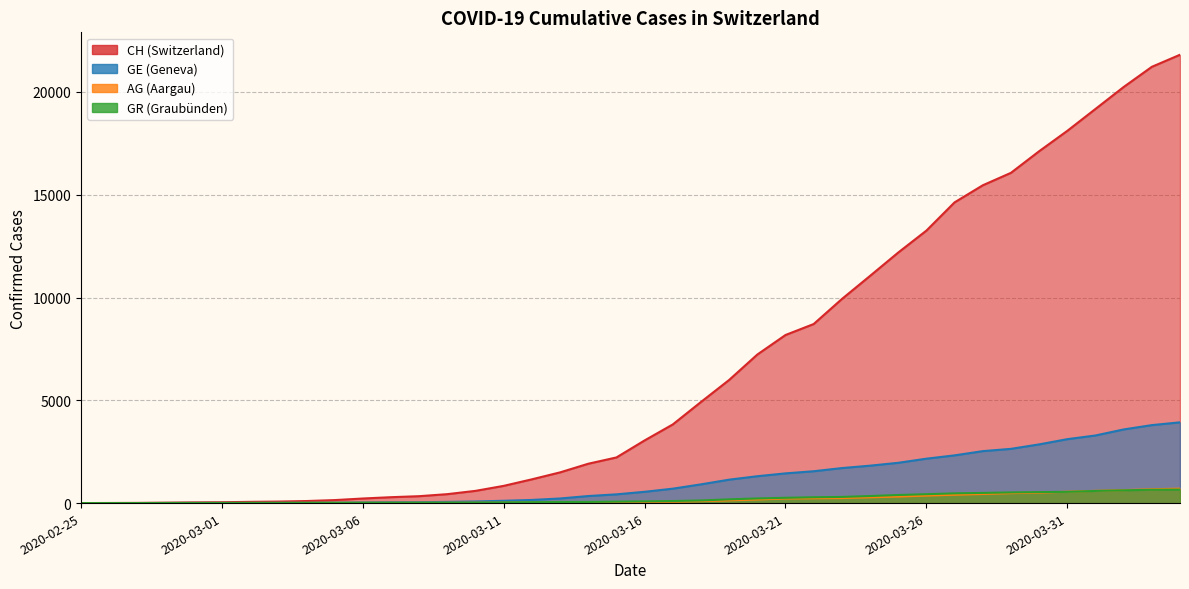

How many values in GE are above zero?

39